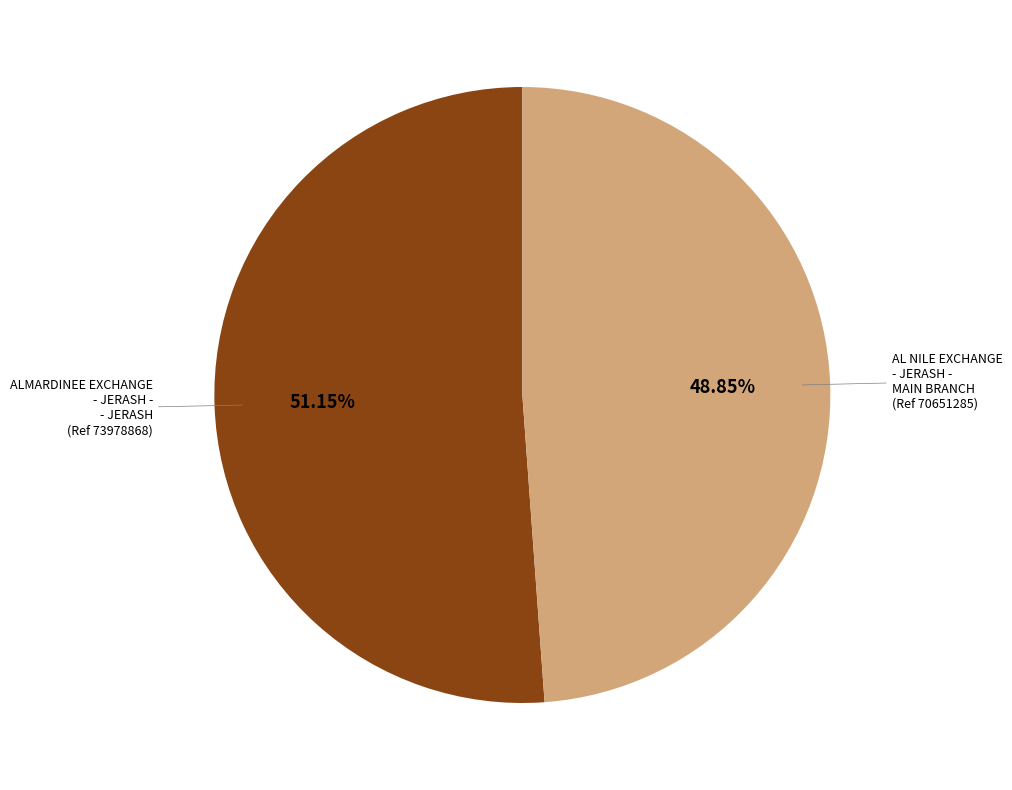

Is there any slice that represents more than half of the pie?

Yes